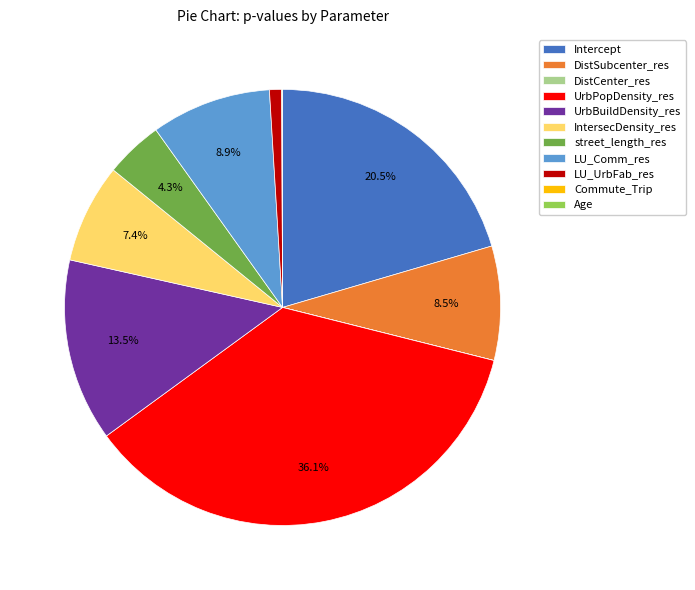

To the nearest percent, what portion does LU_Comm_res represent?

9%